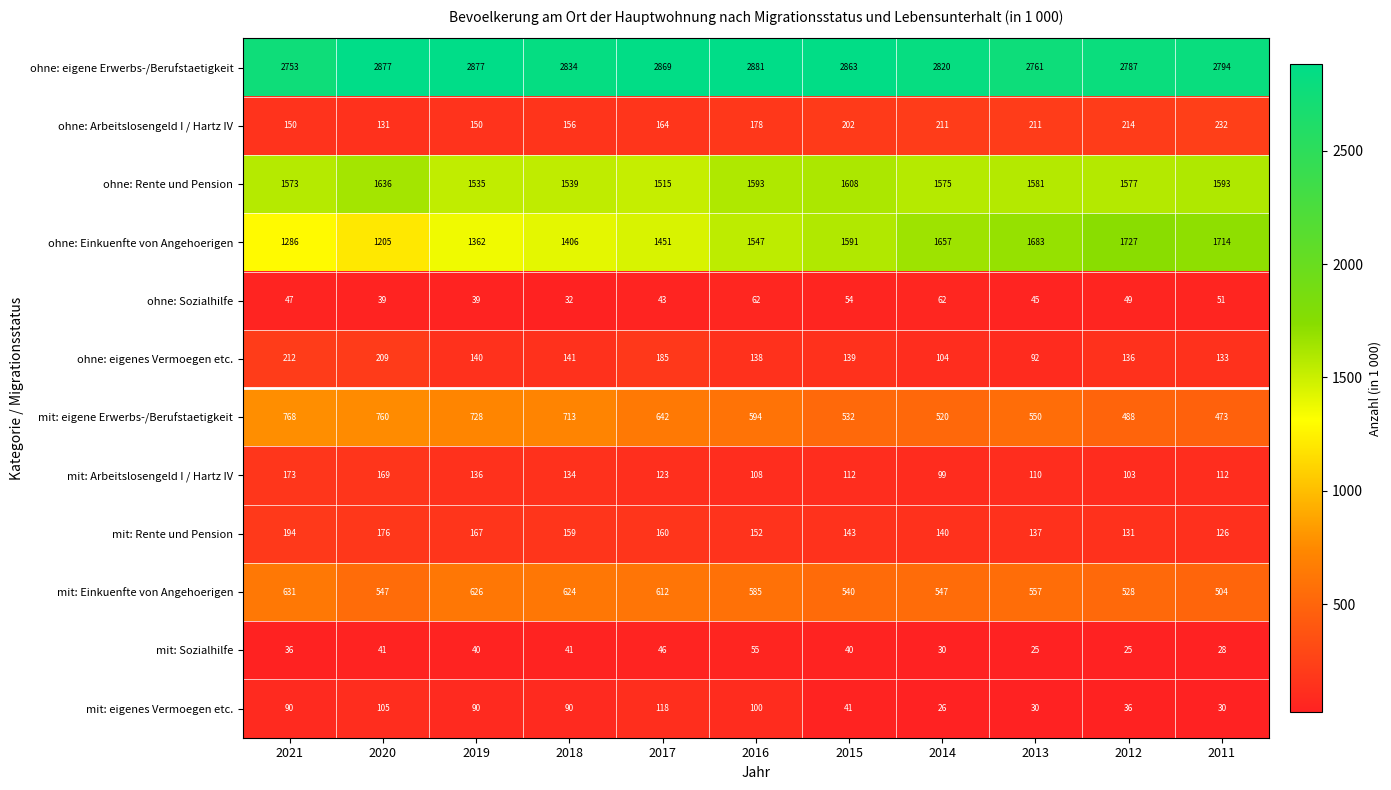

Read the mit: Sozialhilfe value at 2021.

36